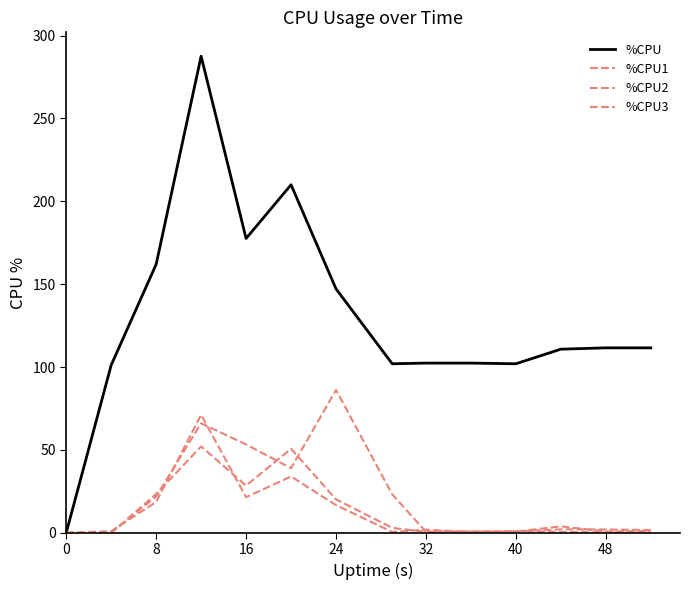

Which series has the largest total across all categories?

%CPU